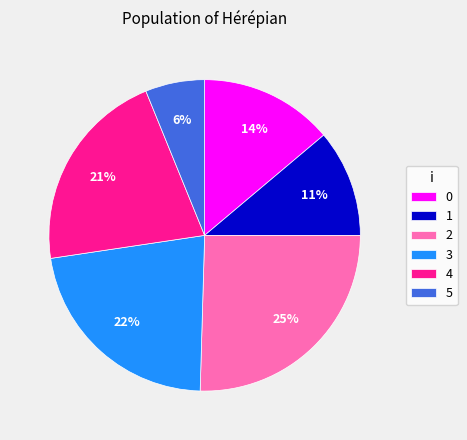

Do 5 and 0 together represent more than half of the pie?

No